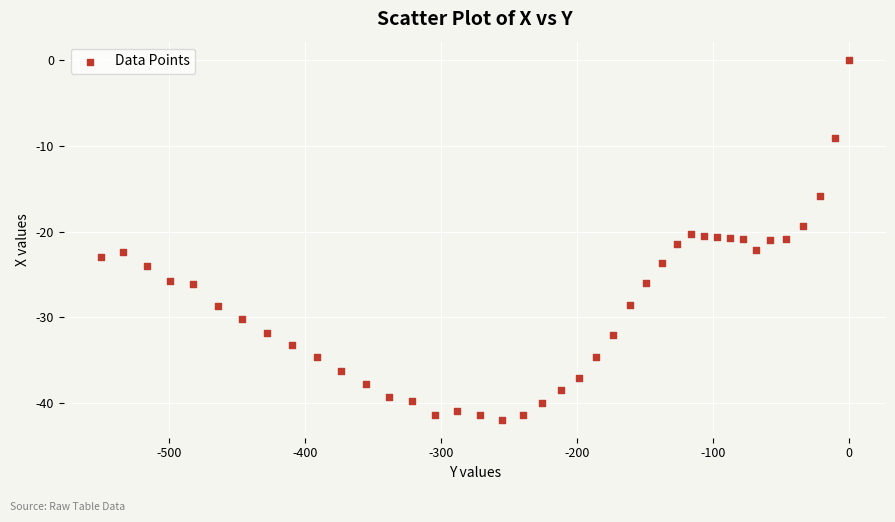

What is the range of Y values (max minus min)?

41.9